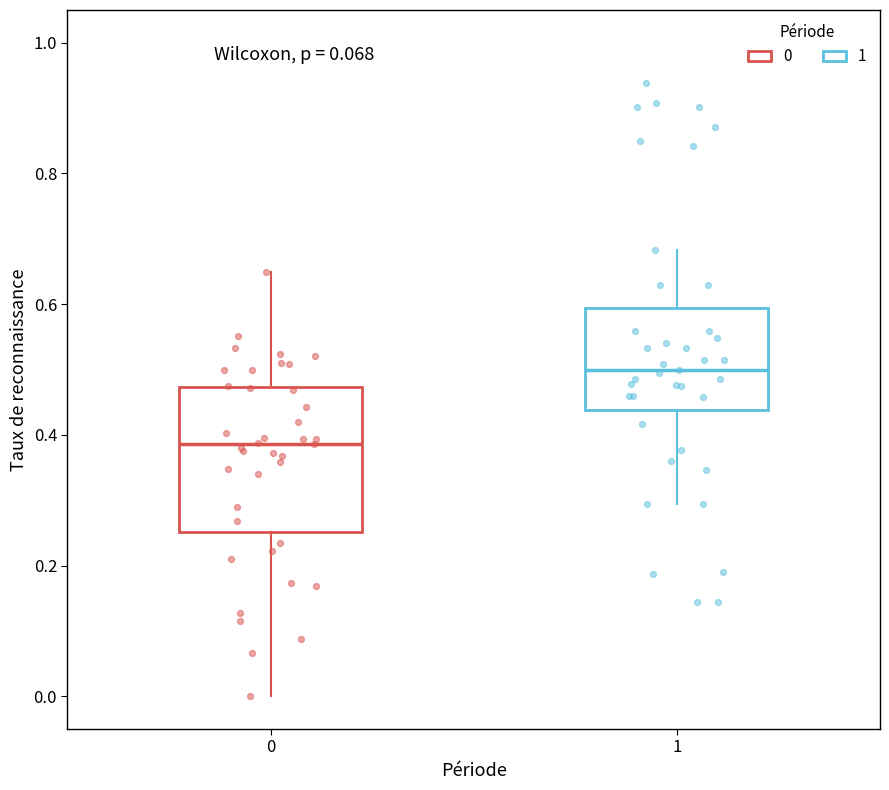

Where does the lower whisker of the box at x = 0 end on the y-axis? The values are not printed on the chart, so give them approximately, as read against the axis.

0.00